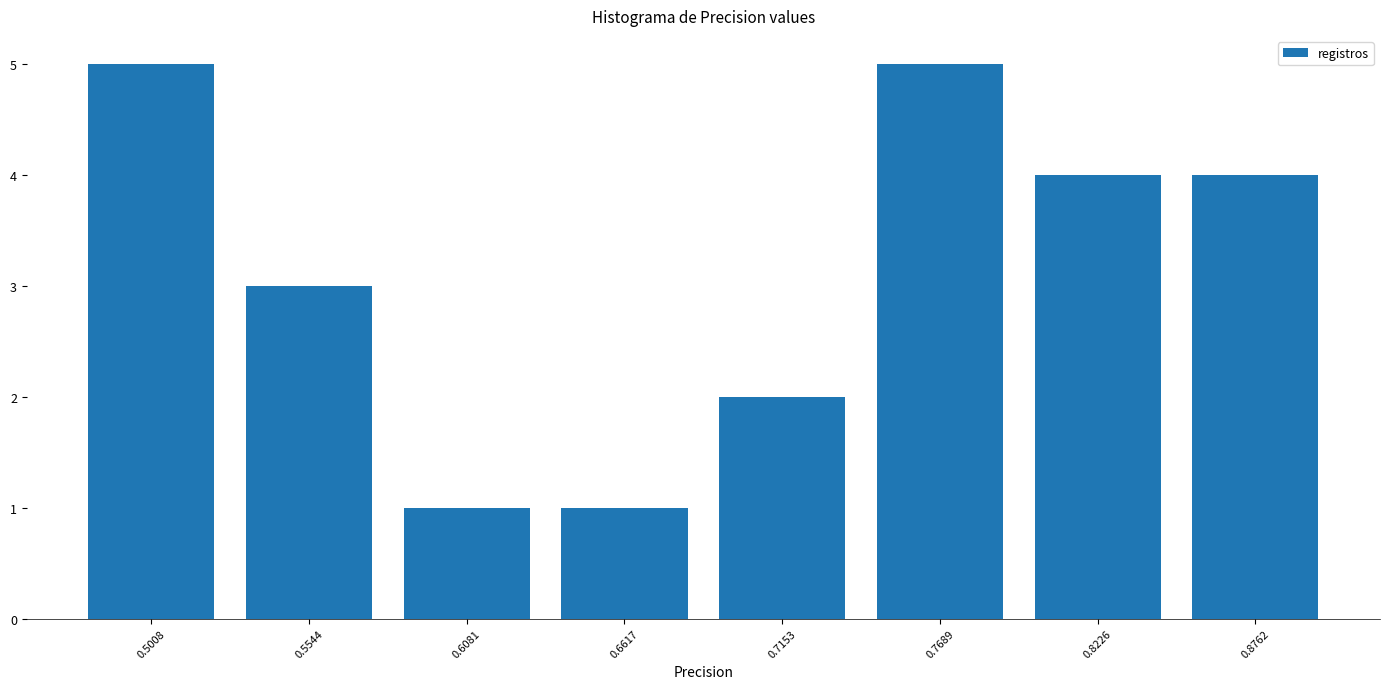

What is the height of the bar covering 0.74 to 0.80 on the x-axis? Neither the bar edges nor the heights are printed on the chart, so give them approximately, as read against the axes.

5